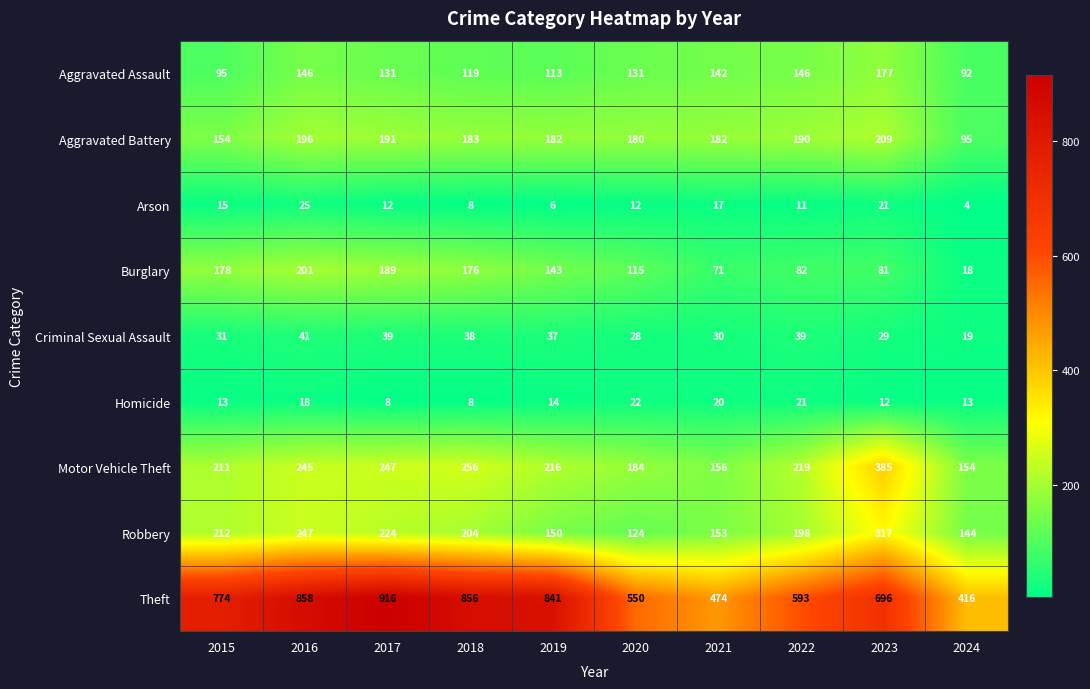

Which category has the highest value across all series?

2017